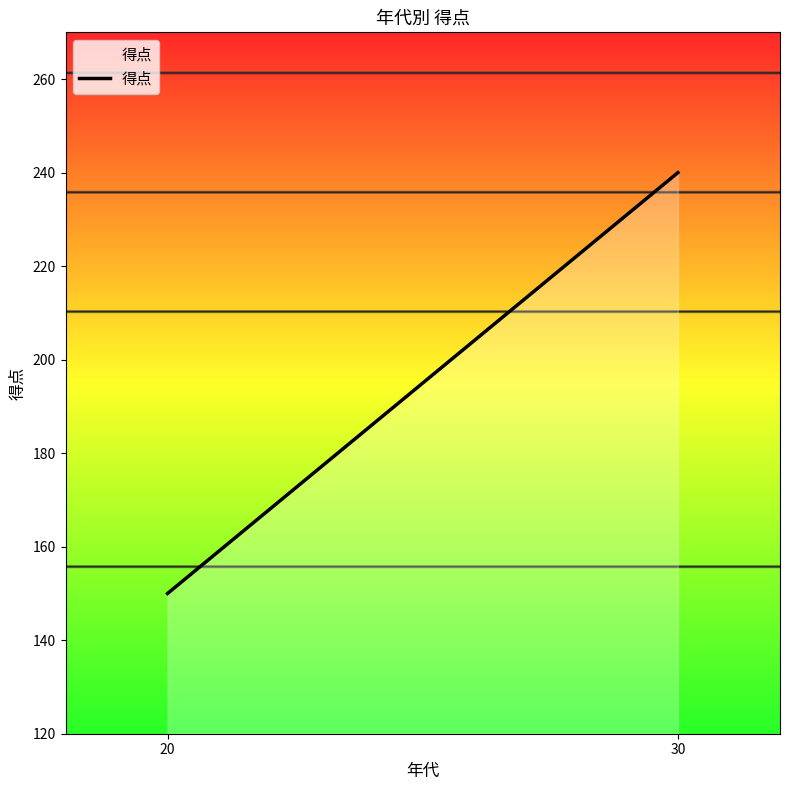

How many lines are shown in the chart?

1